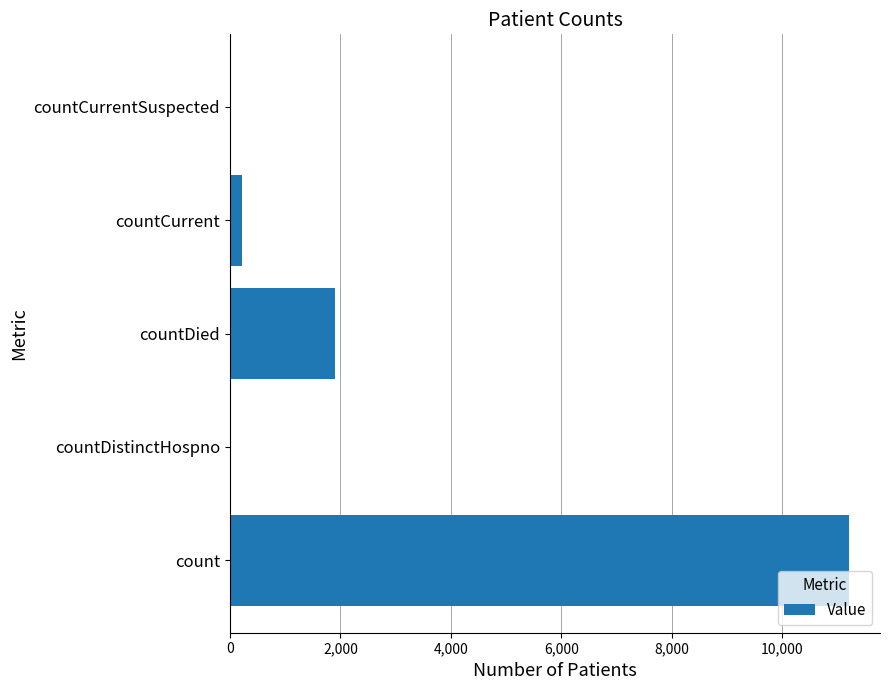

What is the sum of all values?

13342